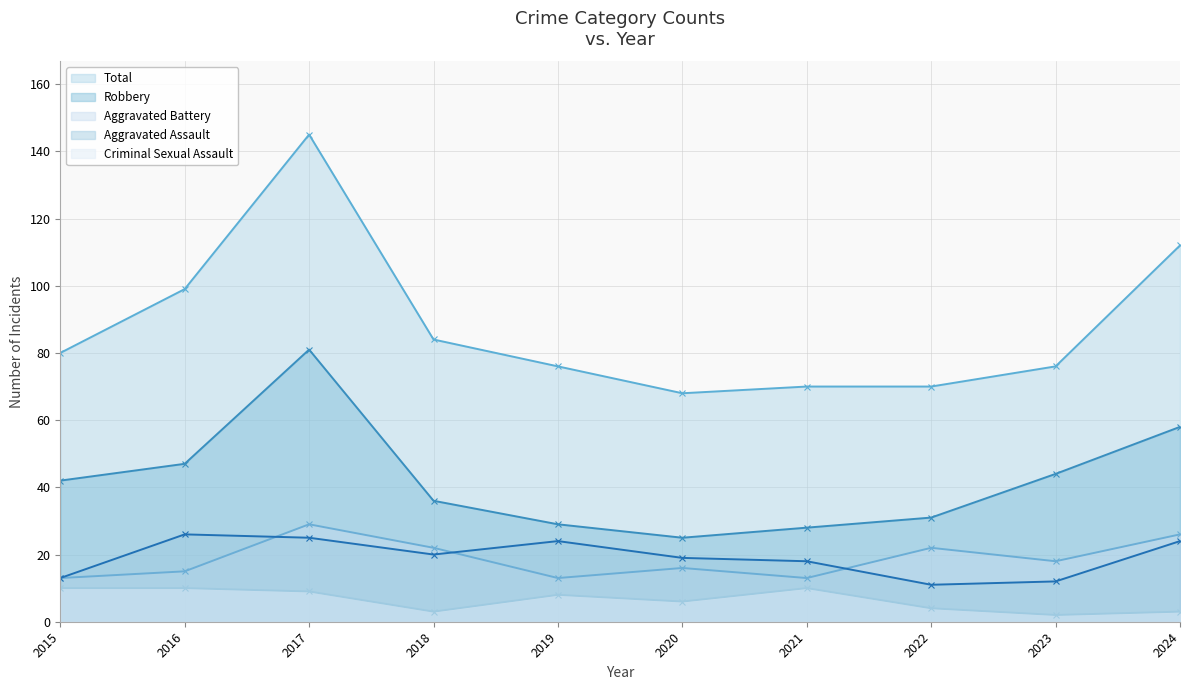

Reading left to right, what are all the values shown in this chart?

Aggravated Assault: 2015=13	2016=26	2017=25	2018=20	2019=24	2020=19	2021=18	2022=11	2023=12	2024=24
Aggravated Battery: 2015=13	2016=15	2017=29	2018=22	2019=13	2020=16	2021=13	2022=22	2023=18	2024=26
Criminal Sexual Assault: 2015=10	2016=10	2017=9	2018=3	2019=8	2020=6	2021=10	2022=4	2023=2	2024=3
Robbery: 2015=42	2016=47	2017=81	2018=36	2019=29	2020=25	2021=28	2022=31	2023=44	2024=58
Total: 2015=80	2016=99	2017=145	2018=84	2019=76	2020=68	2021=70	2022=70	2023=76	2024=112